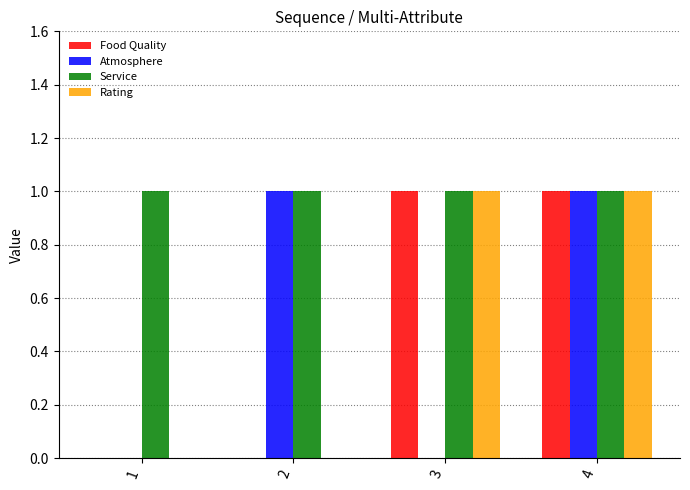

Reading right to left, what are all the values shown in this chart?

Food Quality: 4=1	3=1	2=0	1=0
Atmosphere: 4=1	3=0	2=1	1=0
Service: 4=1	3=1	2=1	1=1
Rating: 4=1	3=1	2=0	1=0